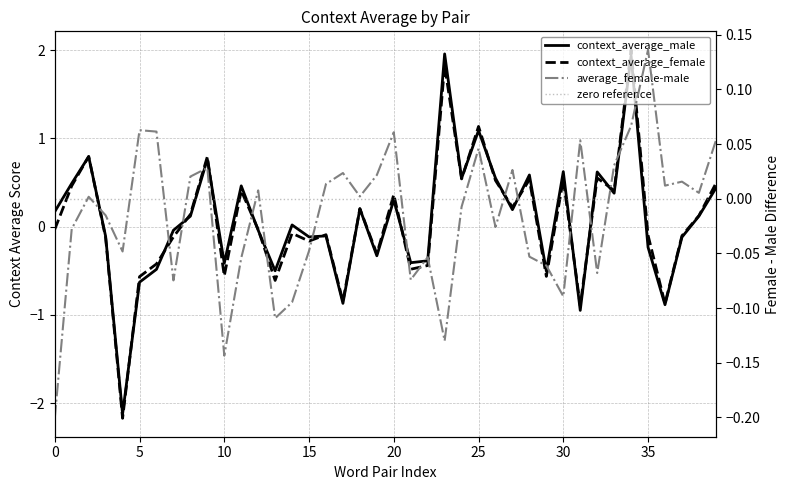

What is the difference between the second highest and minimum values in the average_female-male series?

0.3